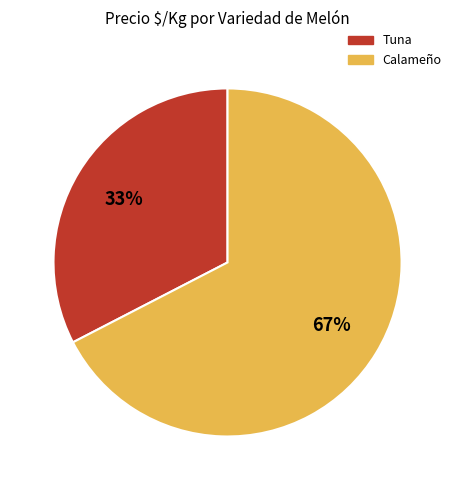

To the nearest percent, what is the average slice percentage?

50%